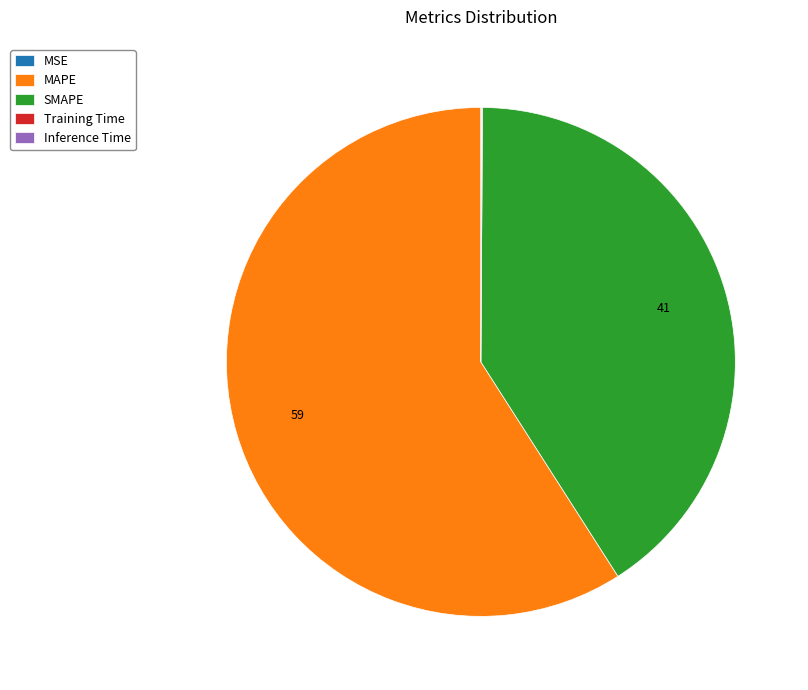

Which category has the biggest portion of the pie?

MAPE